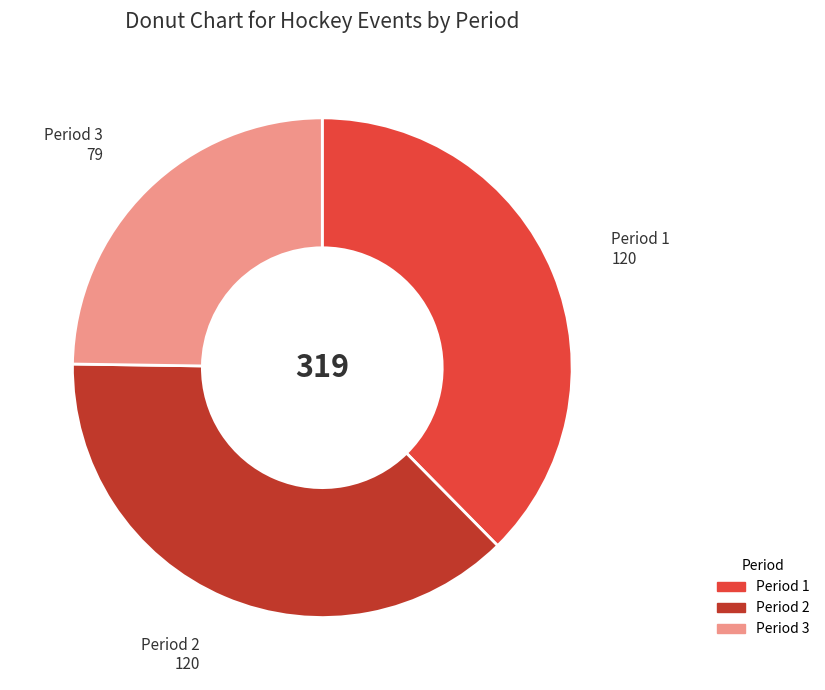

Approximately how many times larger is the value at Period 1 compared to Period 3?

1.5